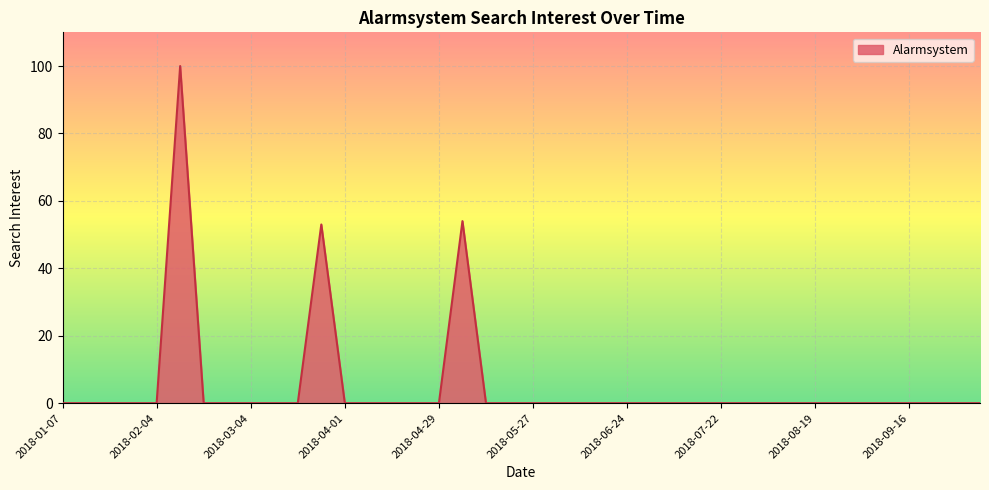

What is the difference between the maximum and minimum values?

100